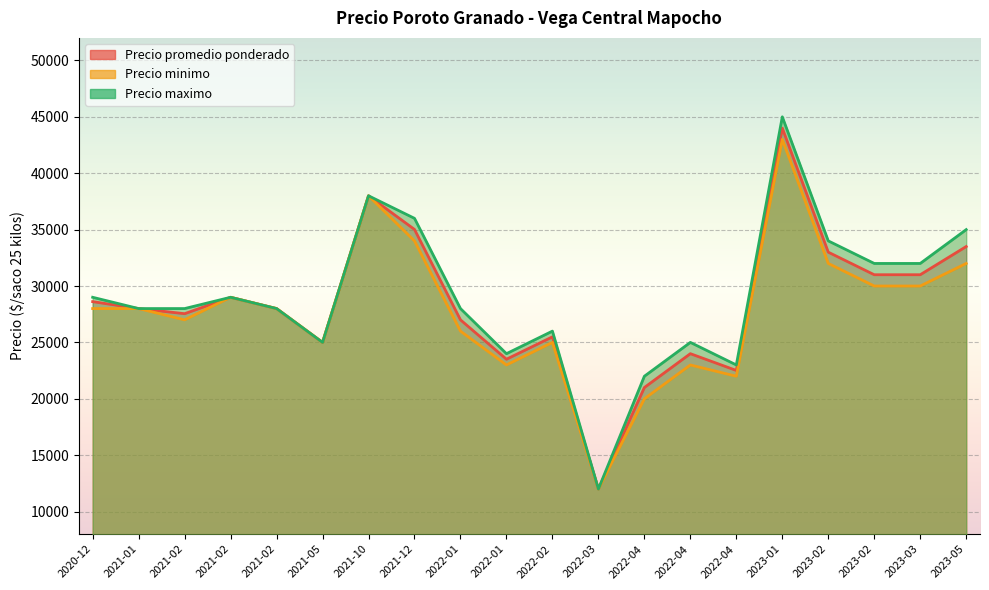

What is the average value of the Precio minimo series?

28325